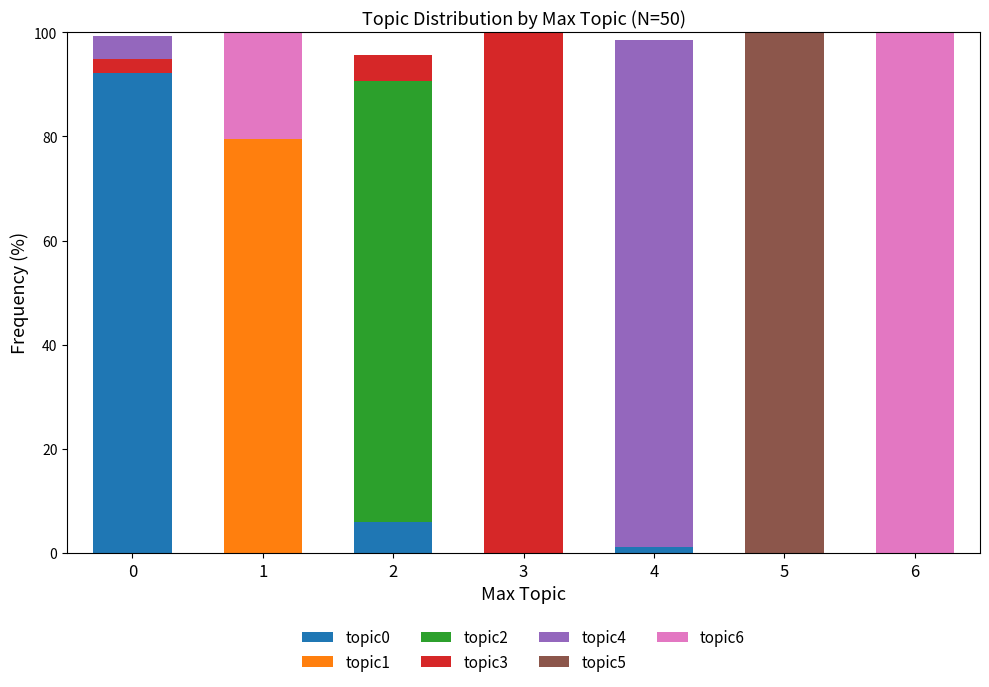

What is the highest value of the topic0 series?

92.2